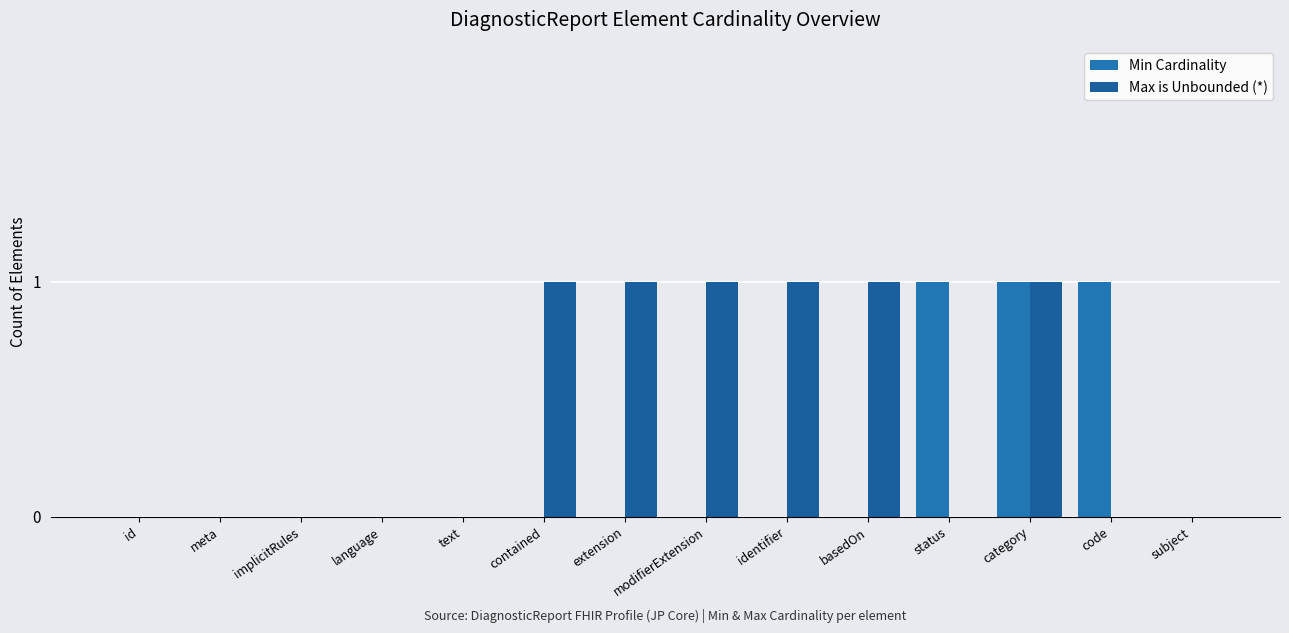

Count the number of categories in the chart.

14